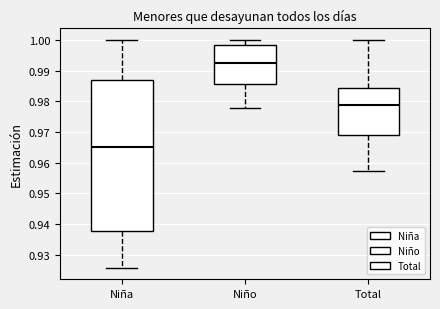

Comparing the boxes themselves (not the whiskers), which one is the tallest?

Niña